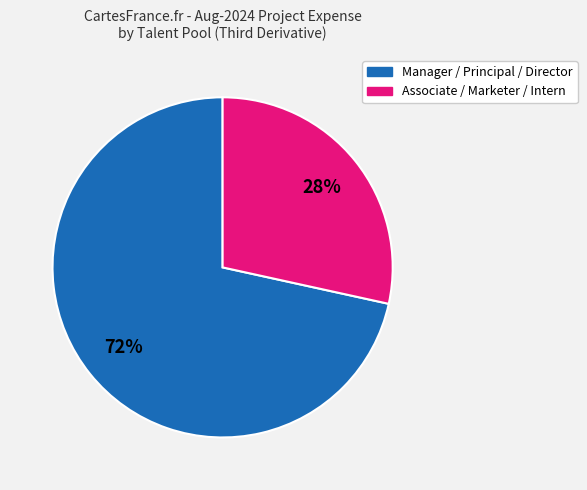

Is there a majority slice in this chart?

Yes